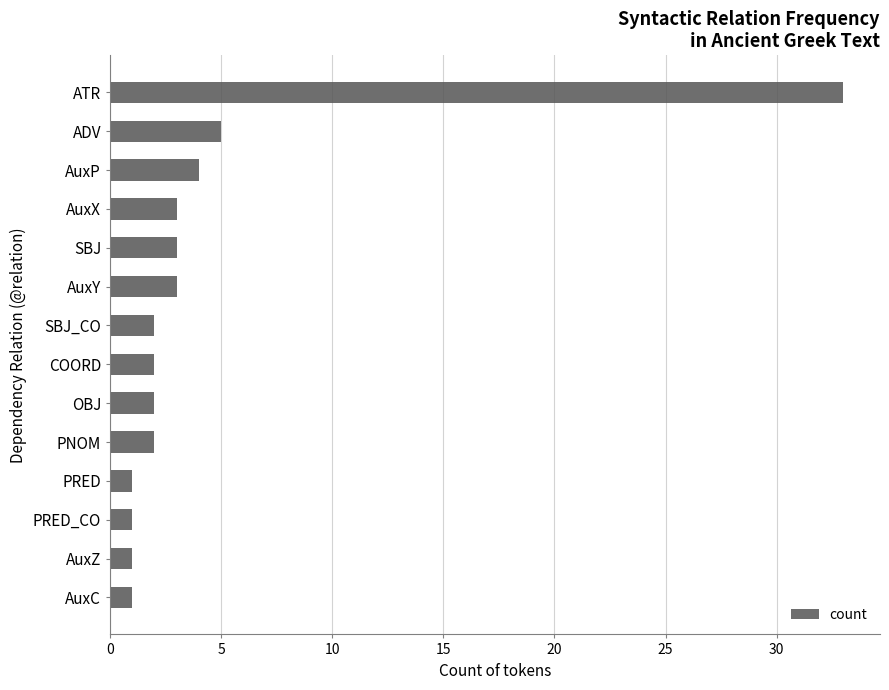

What is the greatest value displayed?

33